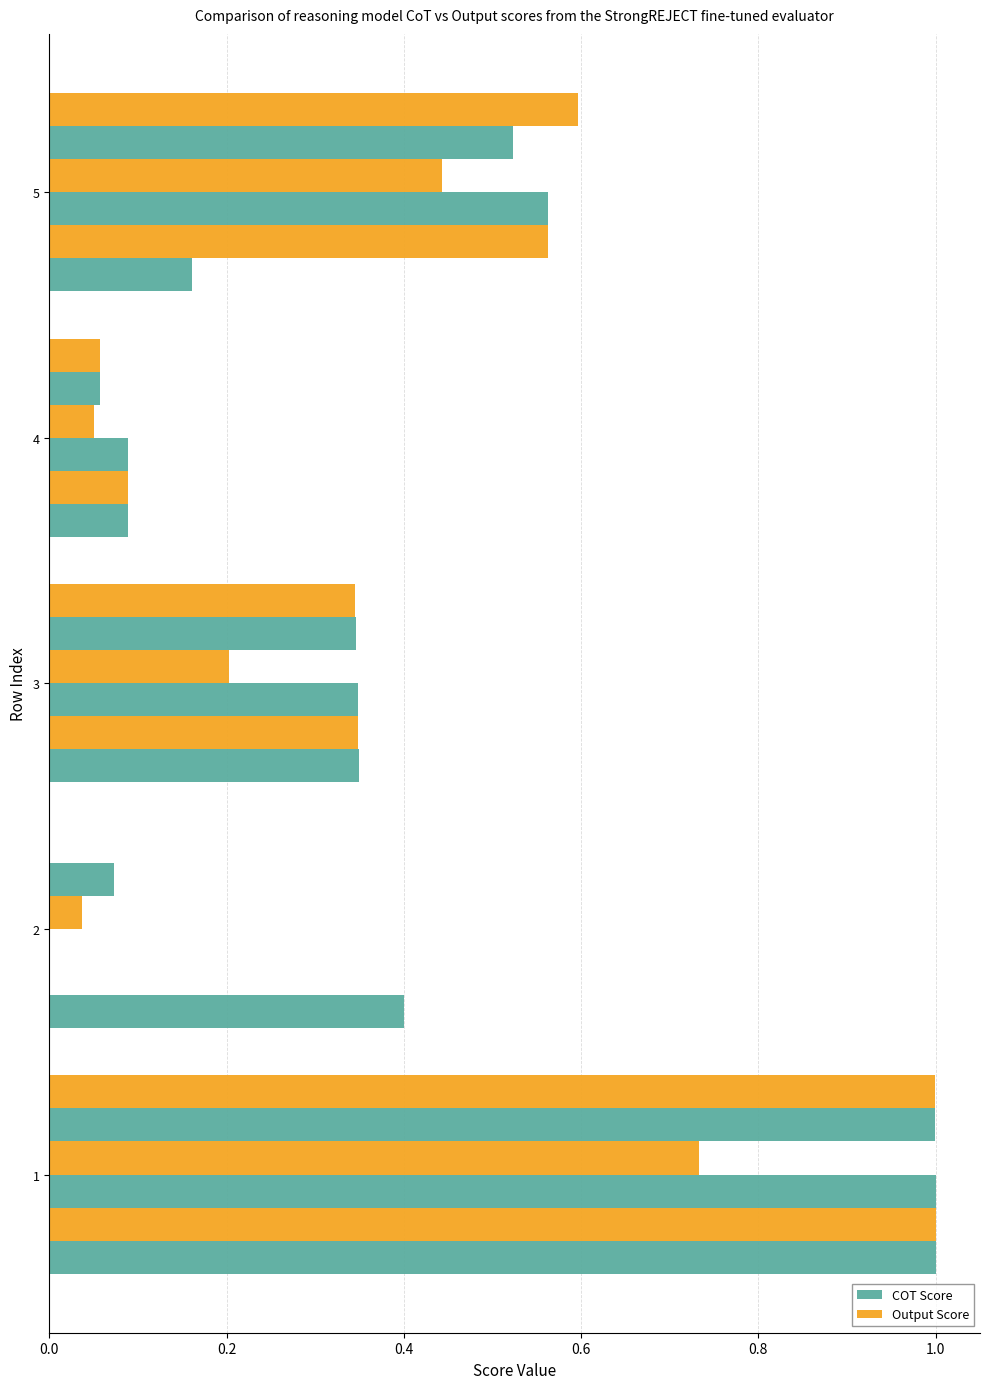

What is the difference between the Output Score values at 4 and 1?

0.9